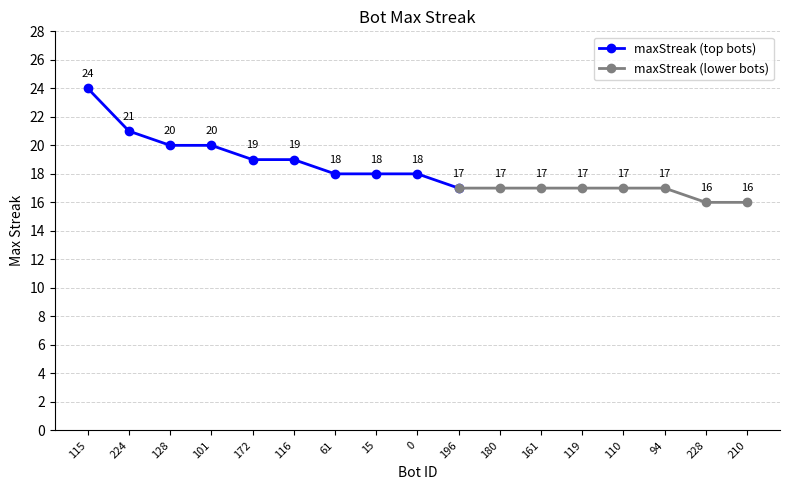

Which label corresponds to the smallest value in the chart?

228